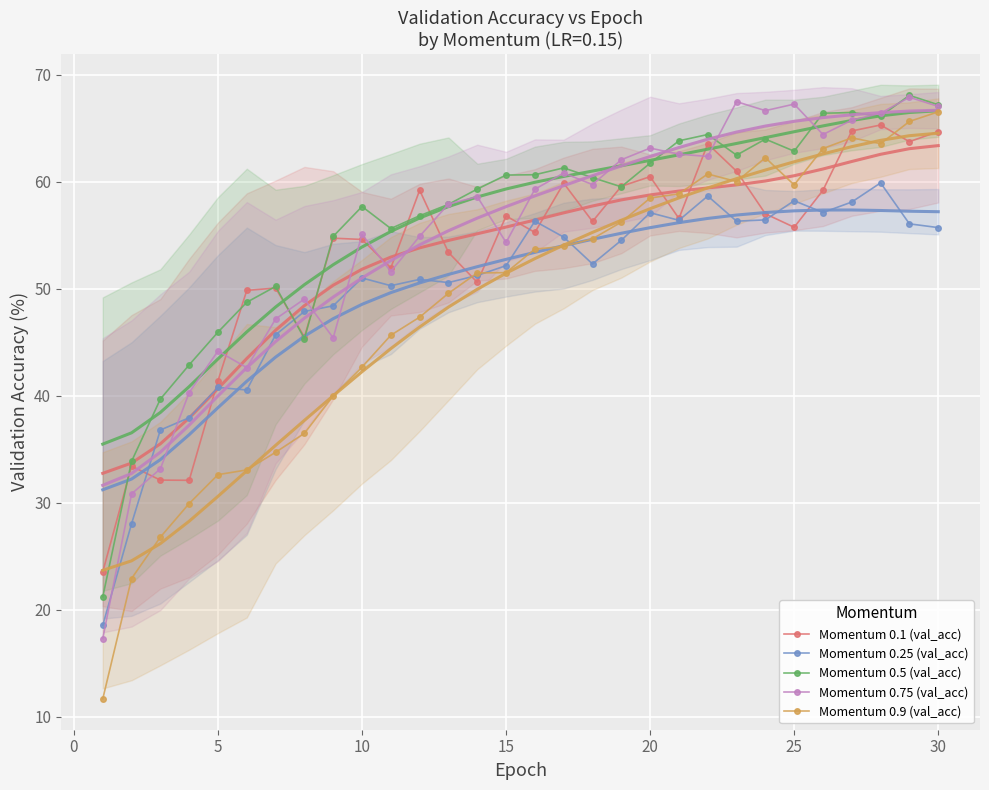

What is the highest value of the Momentum 0.5 (val_acc) series?

68.1